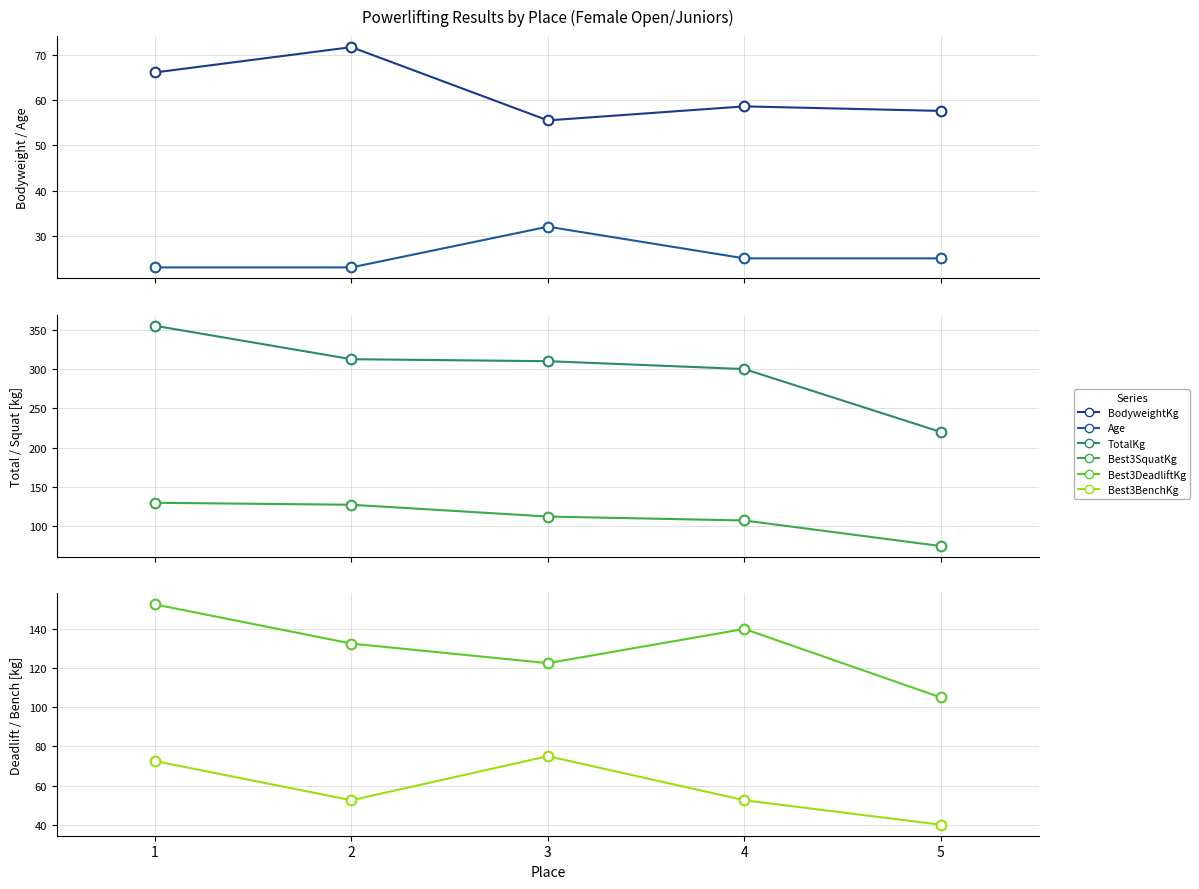

Reading right to left, list all the values displayed in this chart.

BodyweightKg: 57.6	58.6	55.5	71.7	66.1
Age: 25.0	25.0	32.0	23.0	23.0
TotalKg: 220.0	300.0	310.0	312.5	355.0
Best3SquatKg: 75.0	107.5	112.5	127.5	130.0
Best3DeadliftKg: 105.0	140.0	122.5	132.5	152.5
Best3BenchKg: 40.0	52.5	75.0	52.5	72.5